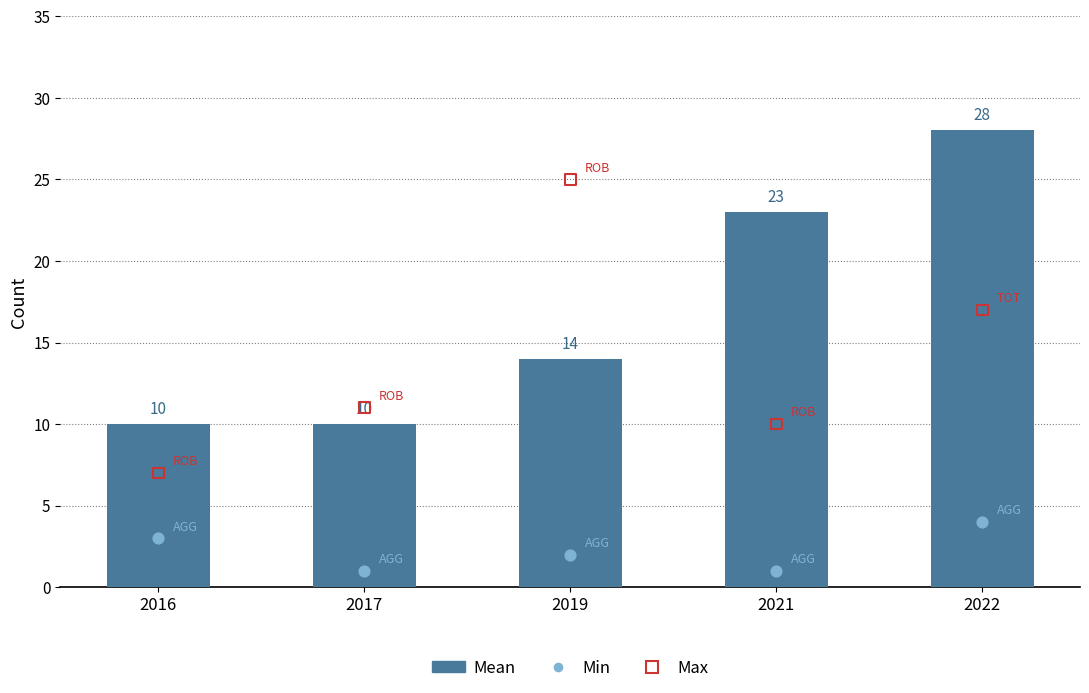

What are all the series names shown in the legend?

Mean, Min, Max